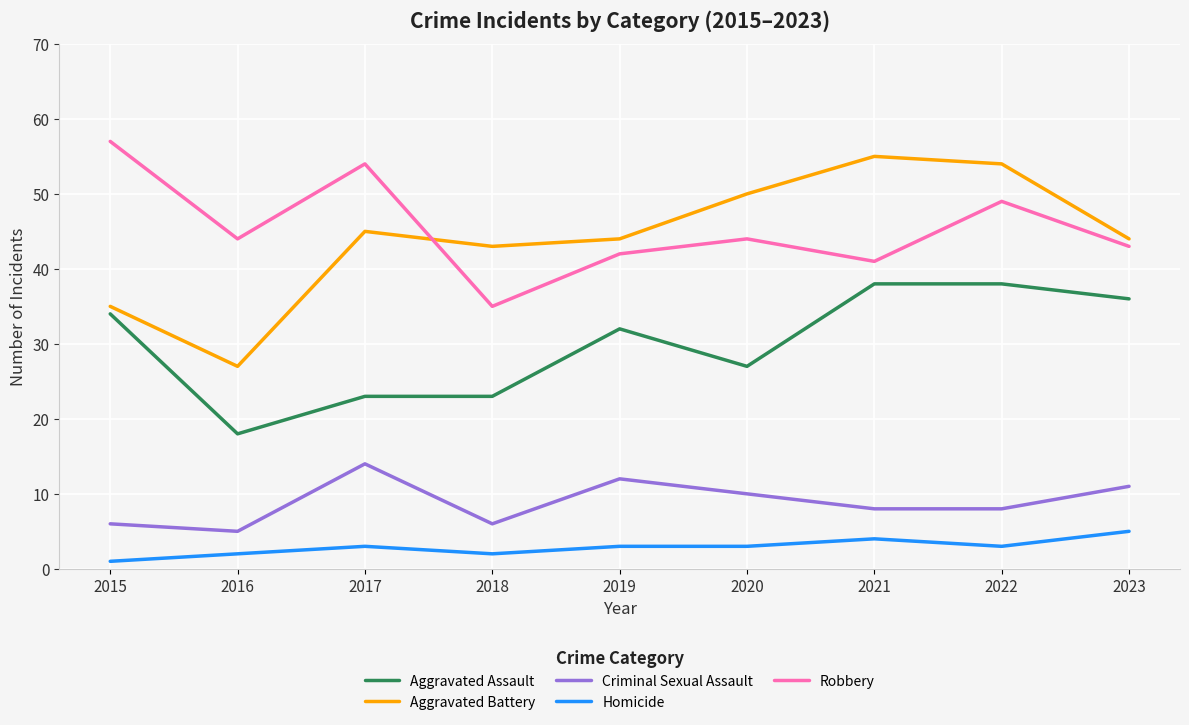

Count the number of categories in the chart.

9